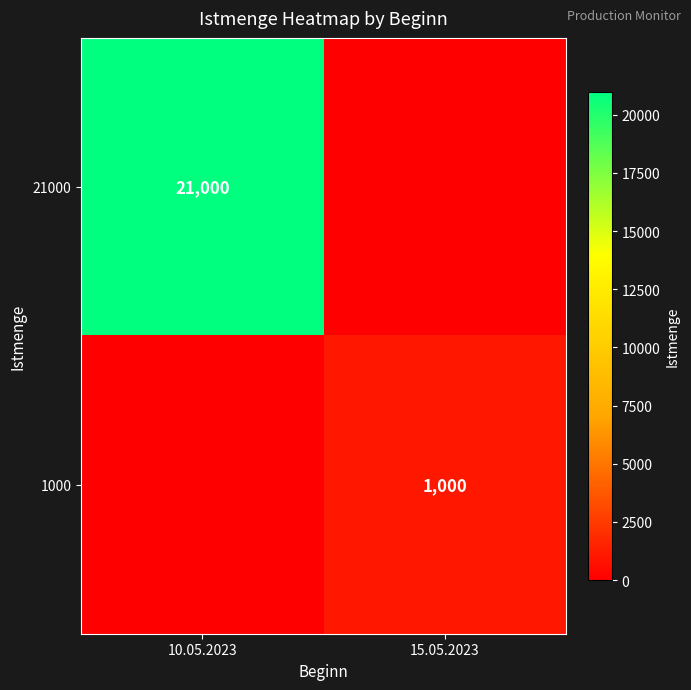

Is it true that 21000 equals 21000 at 10.05.2023?

True